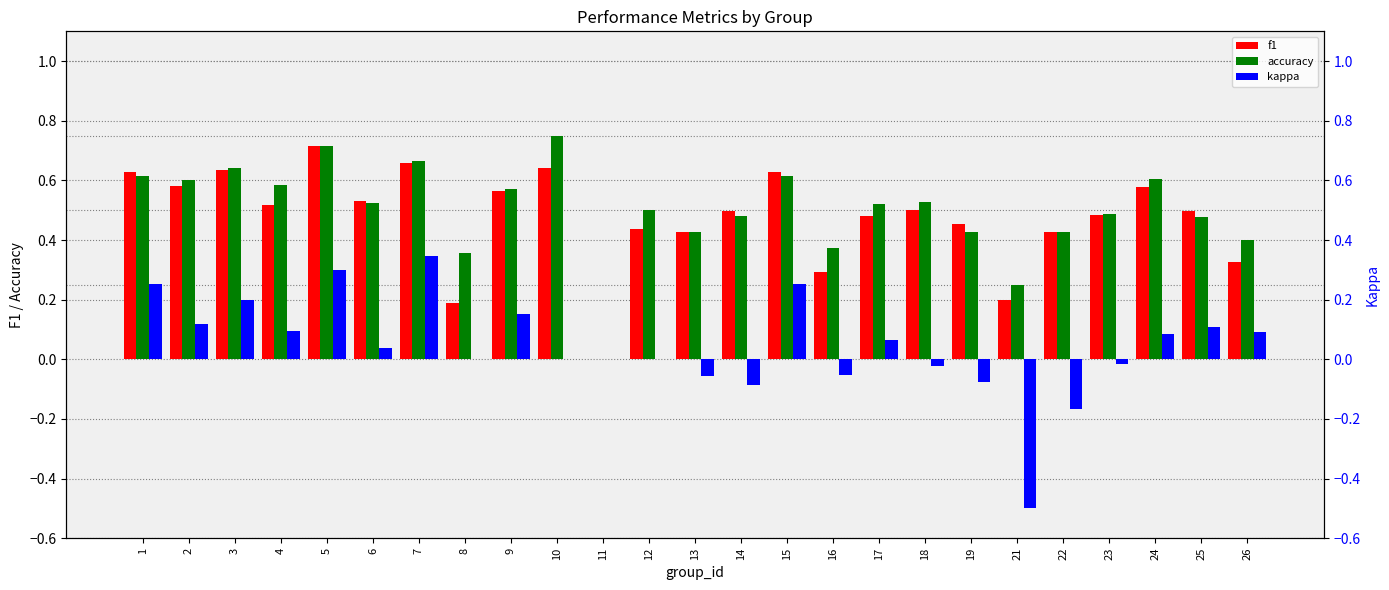

Which series has the widest spread of values?

kappa